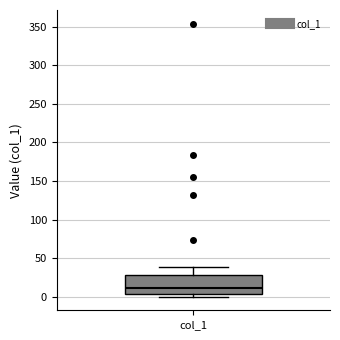

Where is the lower edge of the box for col_1 on the y-axis? The values are not printed on the chart, so give them approximately, as read against the axis.

5